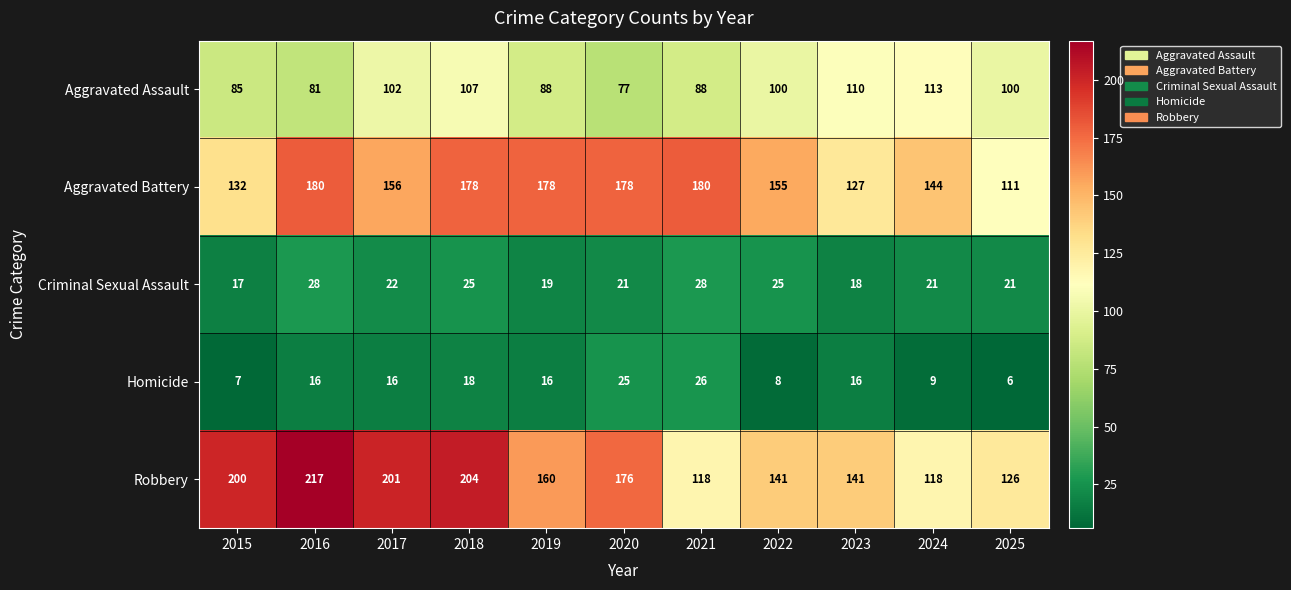

Which series changed the most between 2017 and 2025?

Robbery